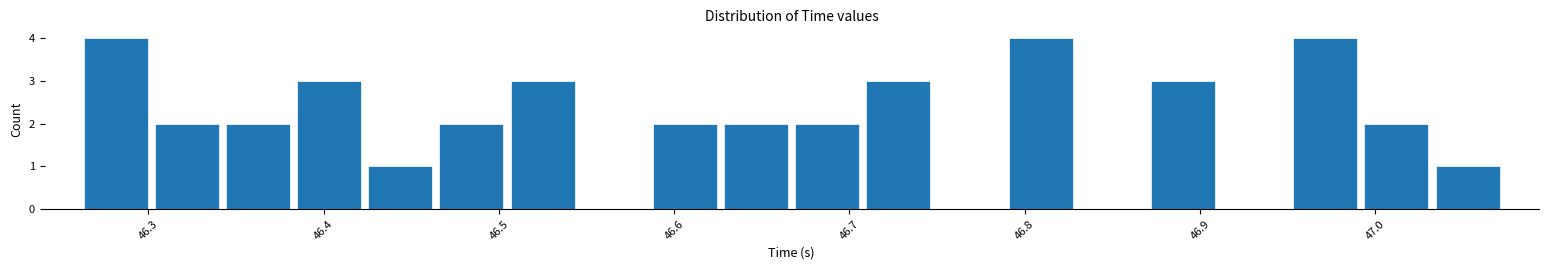

Reading left to right, list every bar in this chart as the range it spans on the x-axis followed by its height. Neither the bar edges nor the heights are printed on the chart, so give them approximately, as read against the axes.

46.26 to 46.30: 4
46.30 to 46.34: 2
46.34 to 46.38: 2
46.38 to 46.42: 3
46.42 to 46.46: 1
46.46 to 46.50: 2
46.50 to 46.55: 3
46.55 to 46.59: 0
46.59 to 46.63: 2
46.63 to 46.67: 2
46.67 to 46.71: 2
46.71 to 46.75: 3
46.75 to 46.79: 0
46.79 to 46.83: 4
46.83 to 46.87: 0
46.87 to 46.91: 3
46.91 to 46.95: 0
46.95 to 46.99: 4
46.99 to 47.03: 2
47.03 to 47.07: 1